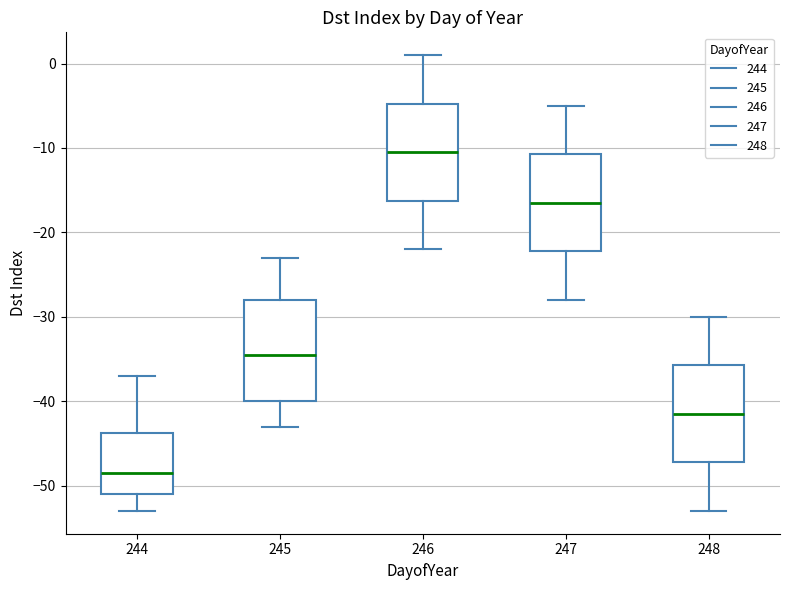

Reading left to right, transcribe this box plot: for each box, give where its median line is, the range the box spans, and where its two whiskers end, as read against the y-axis. The values are not printed on the chart, so give them approximately, as read against the axis.

244: median -48, box -51 to -44, whiskers -53 to -37
245: median -34, box -40 to -28, whiskers -43 to -23
246: median -10, box -16 to -5, whiskers -22 to 1
247: median -16, box -22 to -11, whiskers -28 to -5
248: median -41, box -47 to -36, whiskers -53 to -30